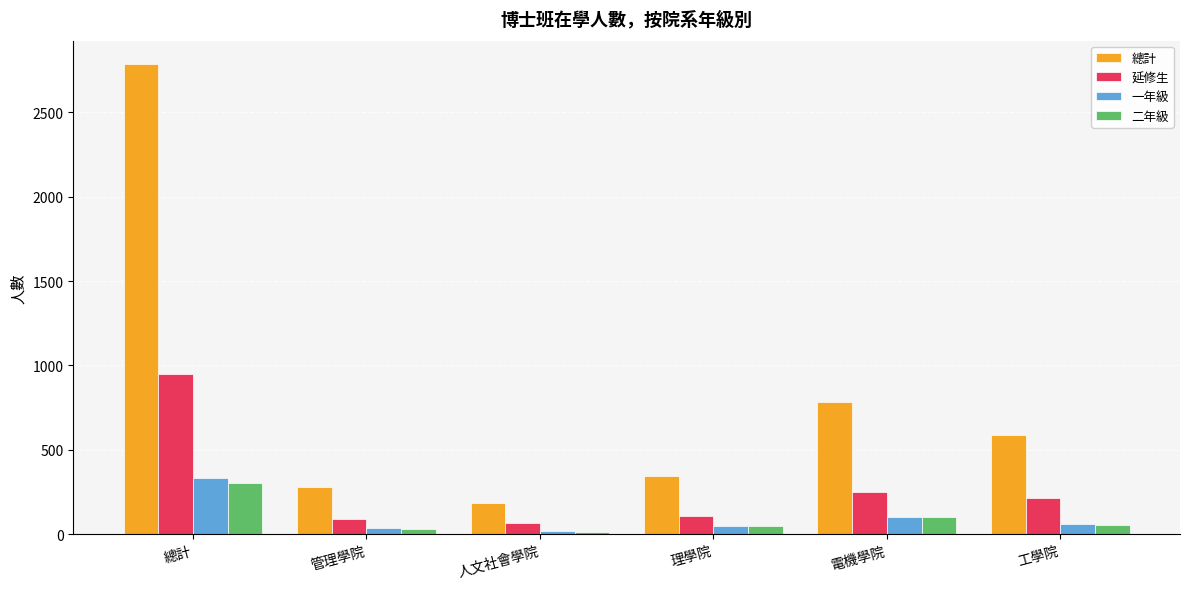

What is the difference between the second highest and minimum values in the 總計 series?

599